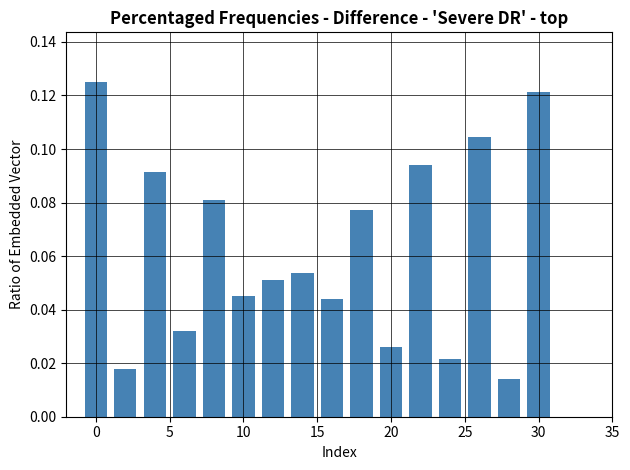

How many categories are shown in the chart?

8